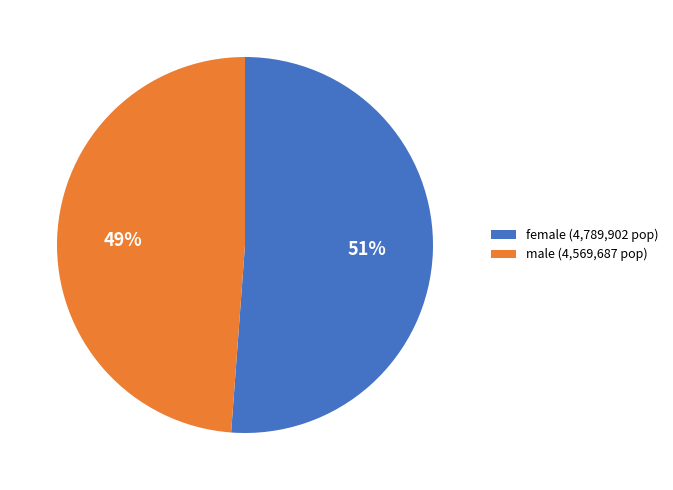

To the nearest percent, what portion does female (4,789,902 pop) represent?

51%